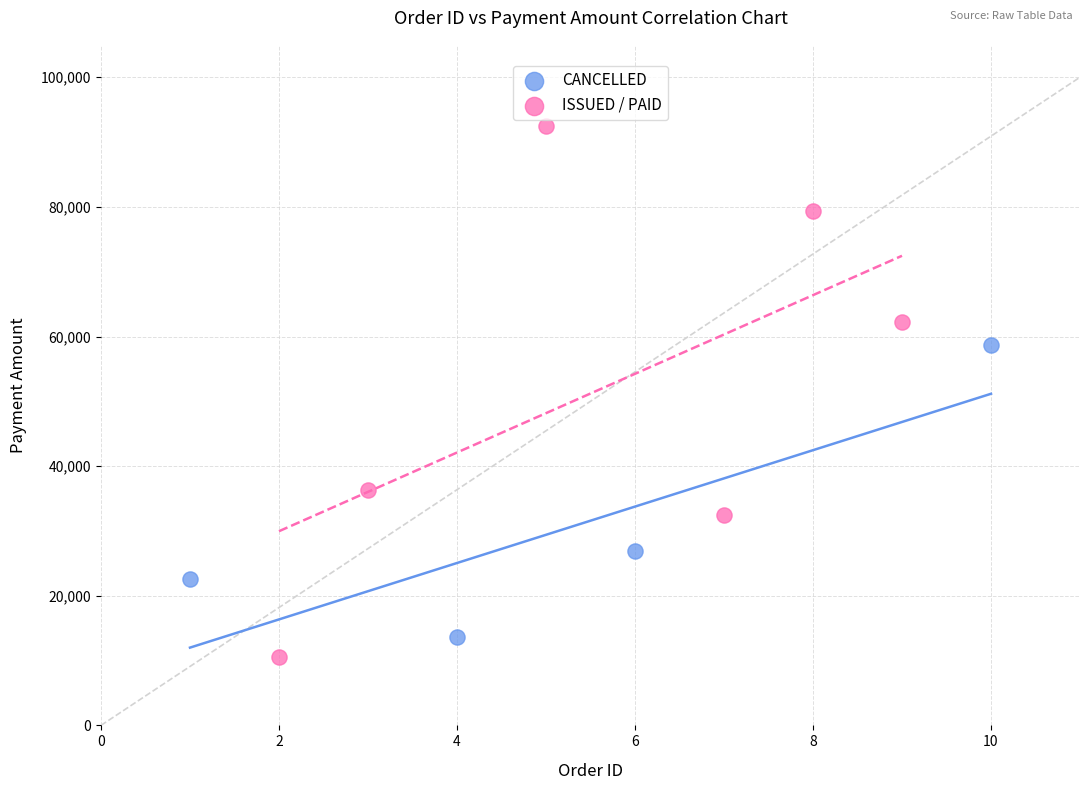

Which series has the largest Y range (max minus min)?

ISSUED / PAID